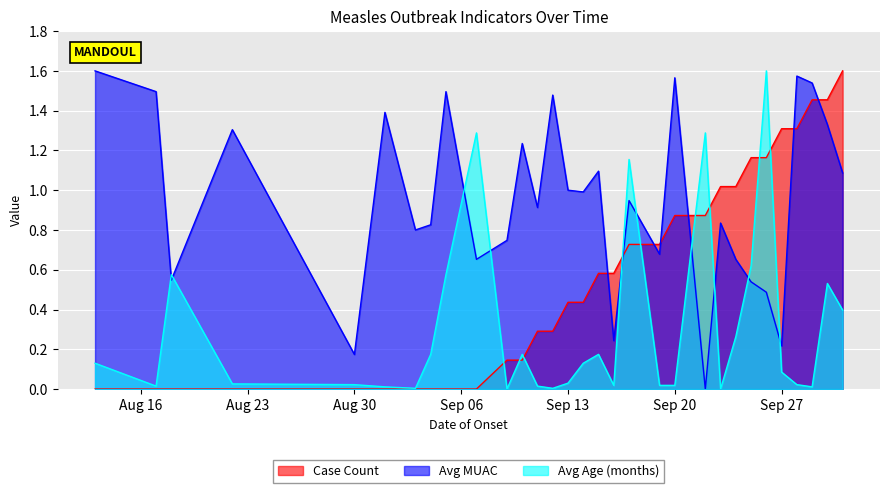

Rank the series by their average value, from highest to lowest.

Avg MUAC, Case Count, Avg Age (months)